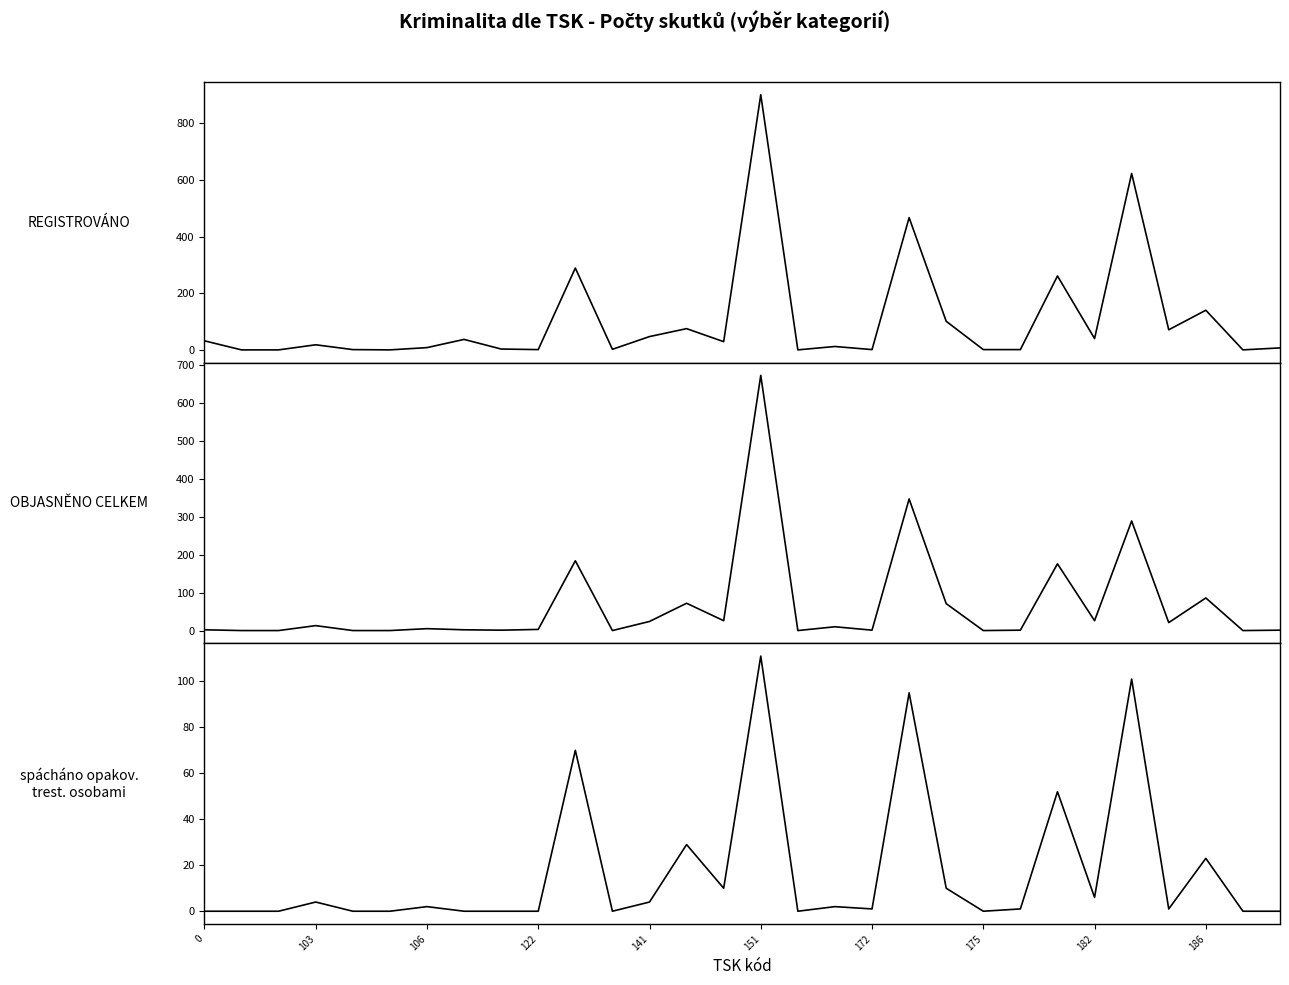

True or false: REGISTROVÁNO has a value of 2 at 11.

True